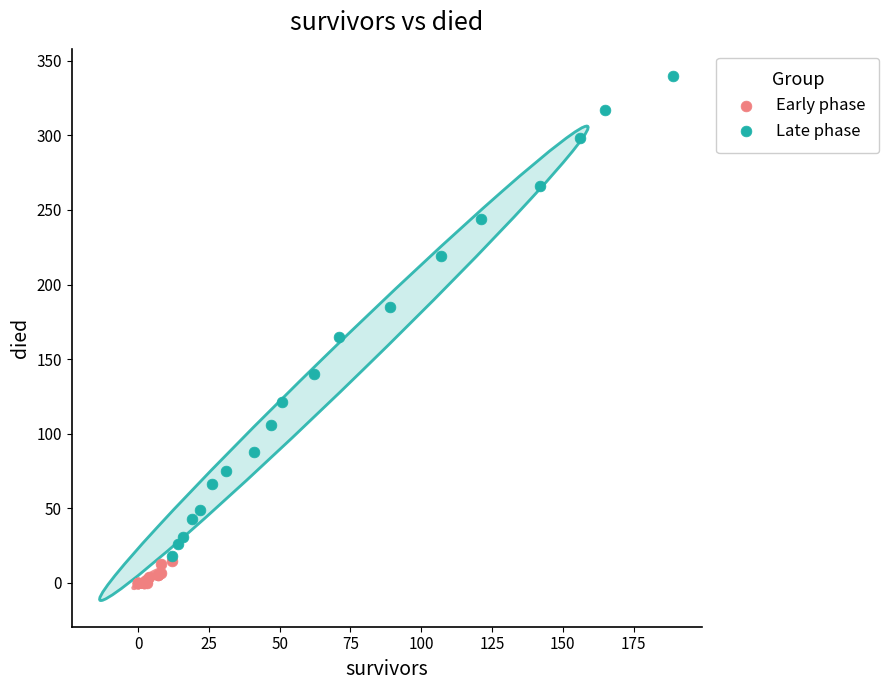

Which series has the widest spread of Y values?

Late phase